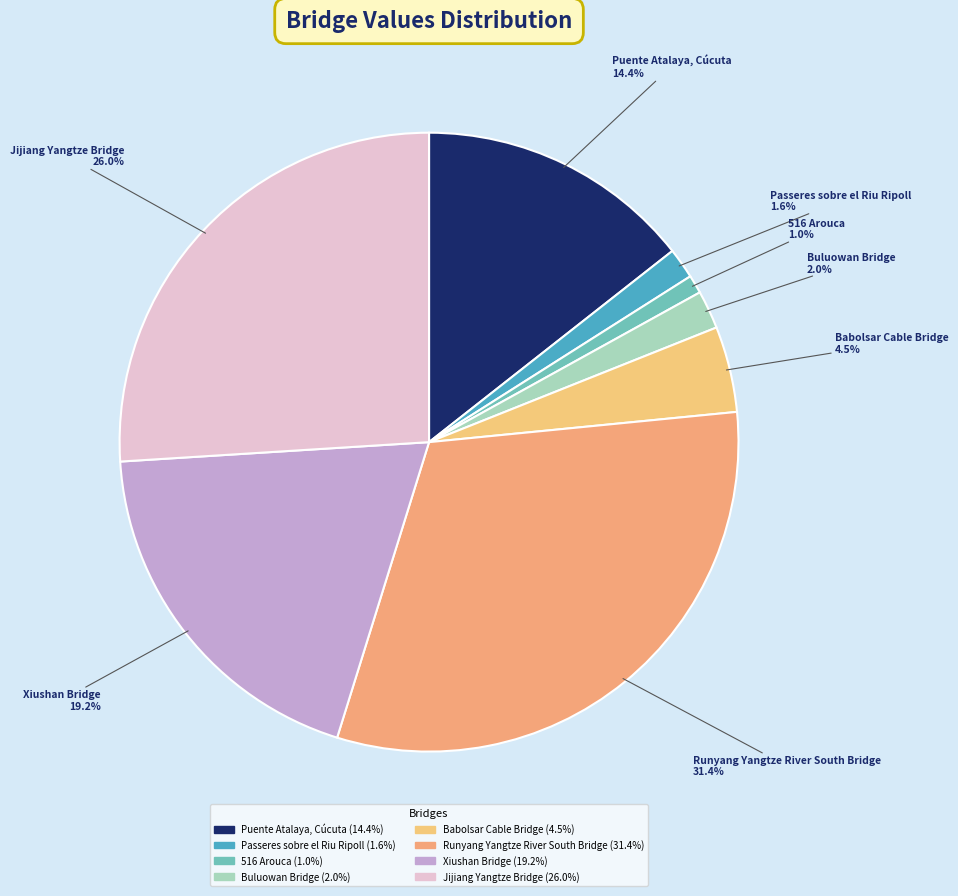

Between Passeres sobre el Riu Ripoll and Babolsar Cable Bridge, which is larger?

Babolsar Cable Bridge